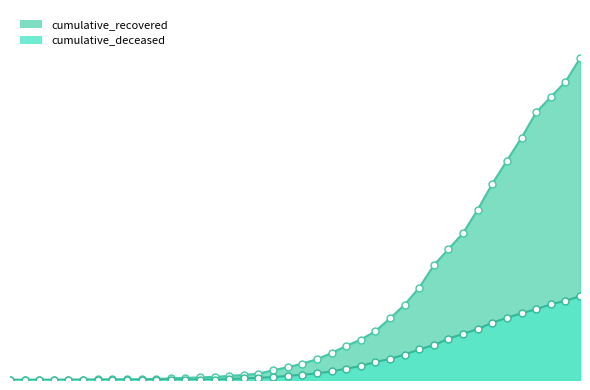

At which category is the sum across all series the highest?

2020-04-06